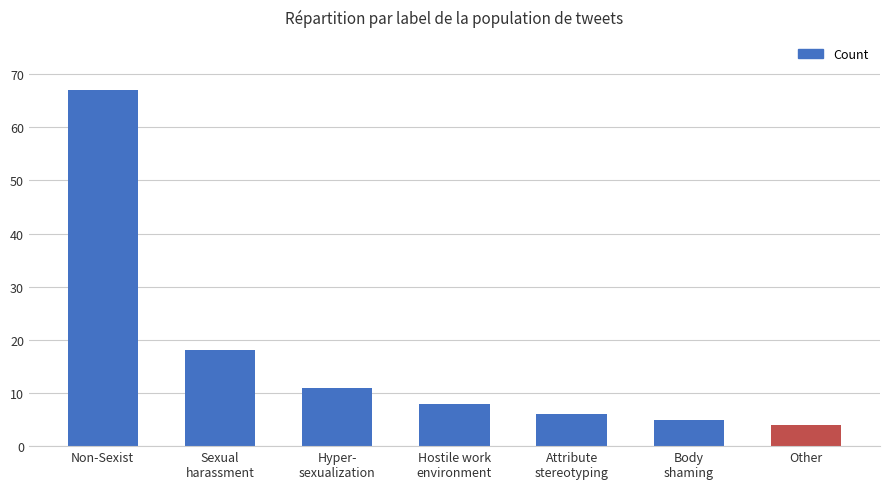

Does the chart contain stacked bars?

No